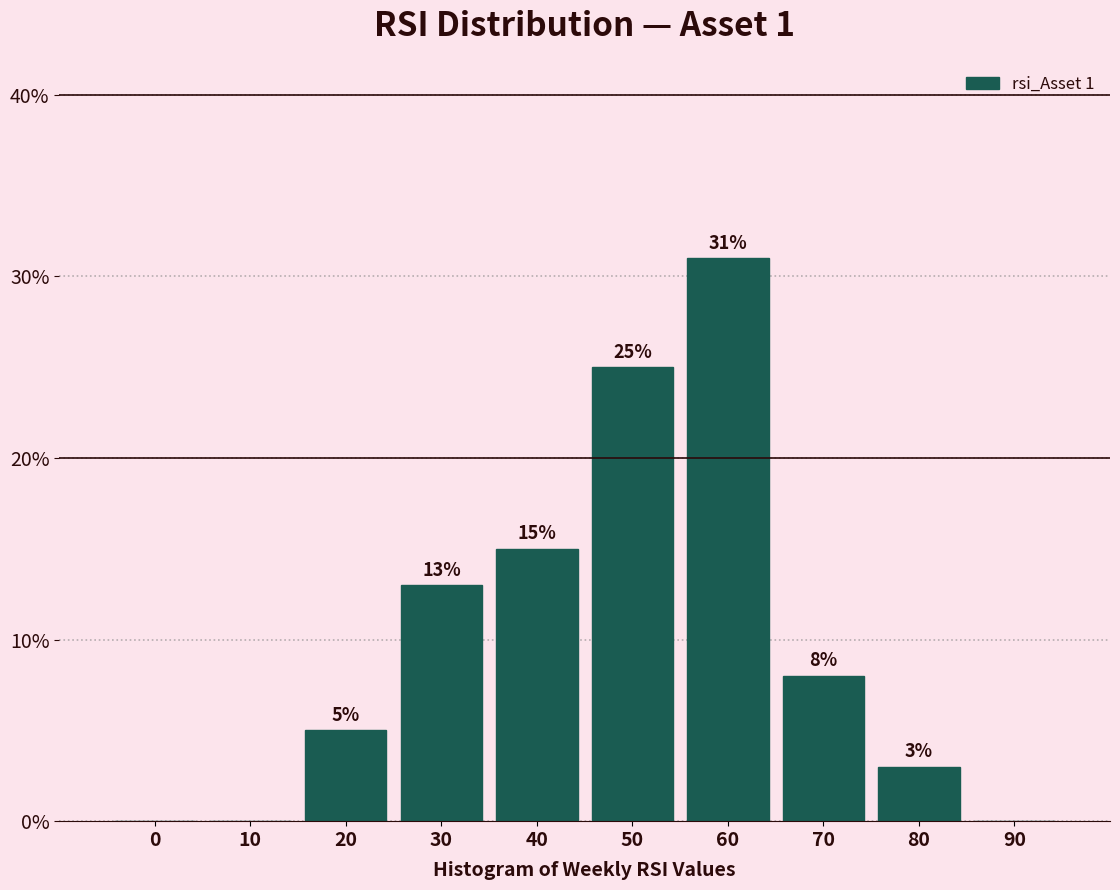

Reading left to right, list all the values displayed in this chart.

0=0	10=0	20=5	30=13	40=15	50=25	60=31	70=8	80=3	90=0